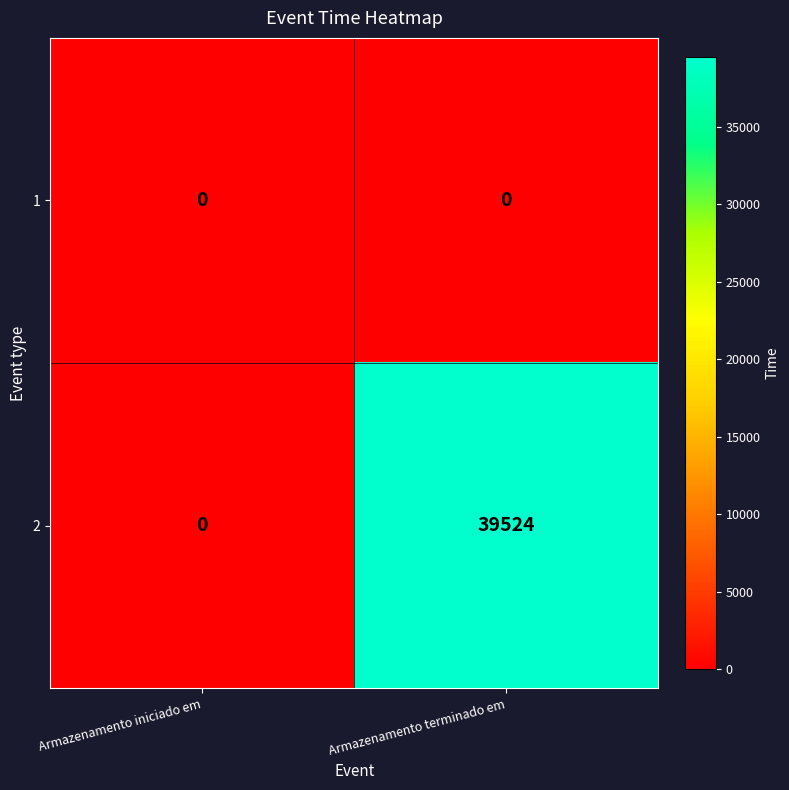

At which category is the sum across all series the highest?

Armazenamento terminado em